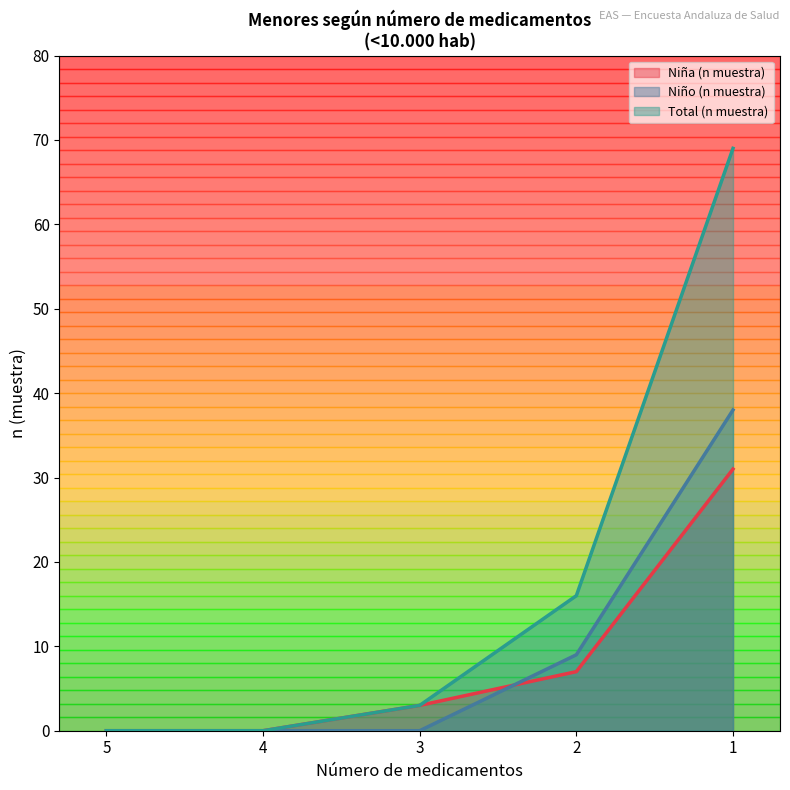

Rank the series by their maximum value, from highest to lowest.

Total (n muestra), Niño (n muestra), Niña (n muestra)